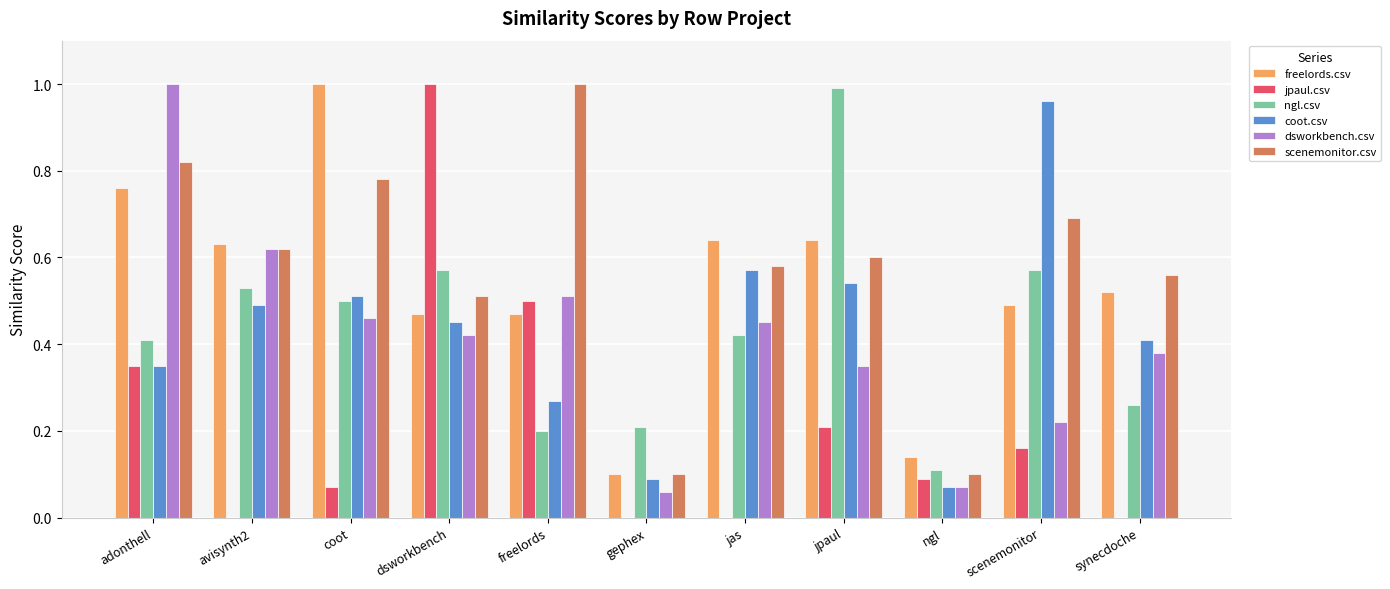

Which series has the largest range (max minus min)?

jpaul.csv